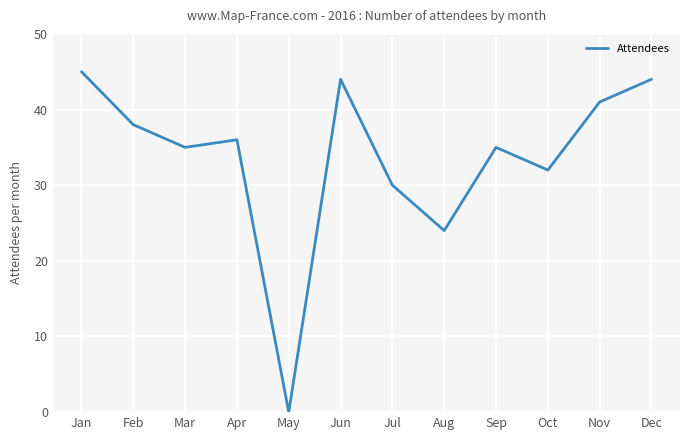

What is the difference between the maximum and minimum values?

45